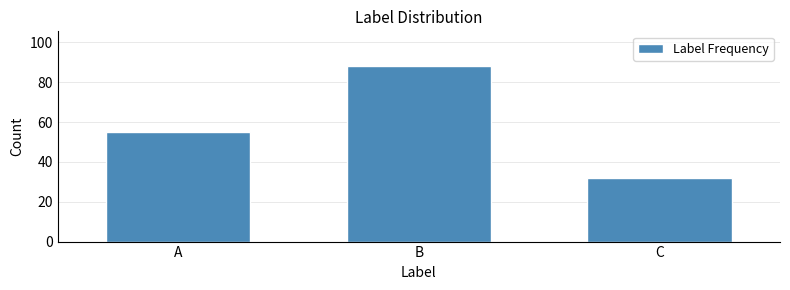

Reading left to right, extract all data points from this chart.

55	88	32